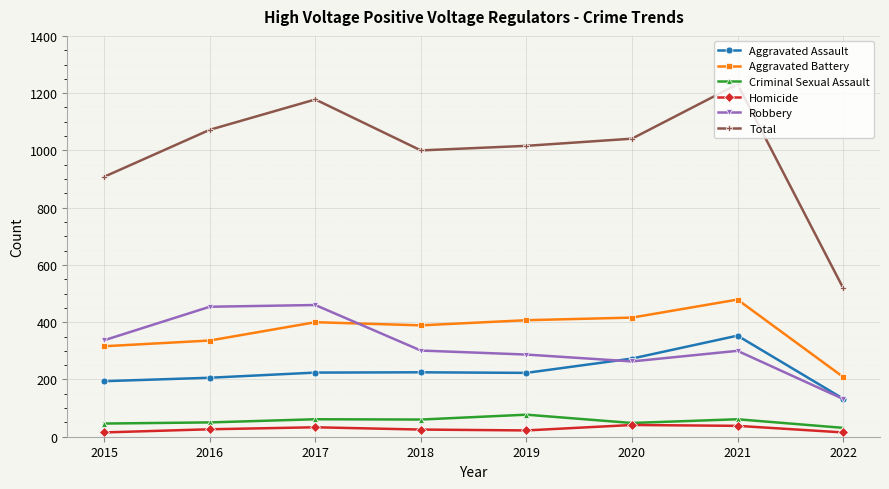

What is the sum of all Aggravated Assault values?

1831